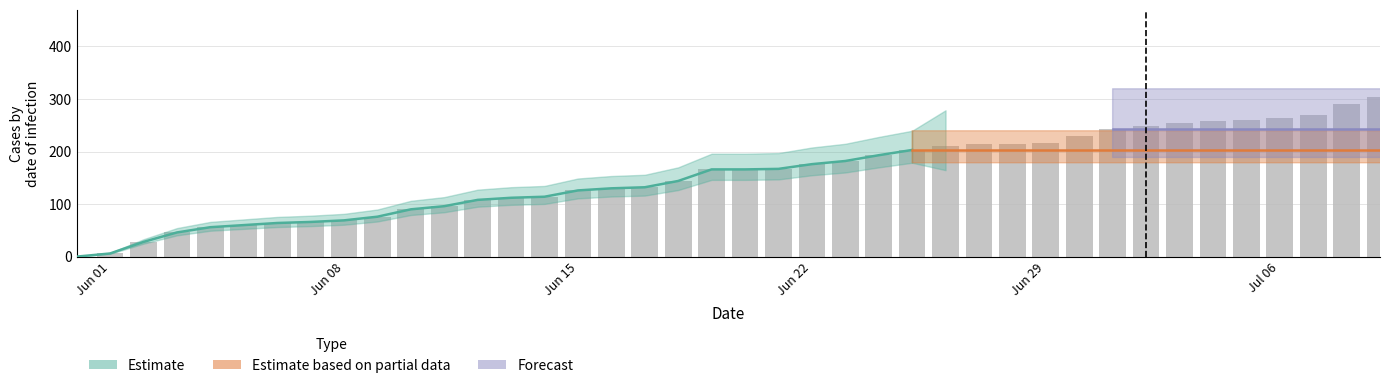

How many data points does each series have?

40